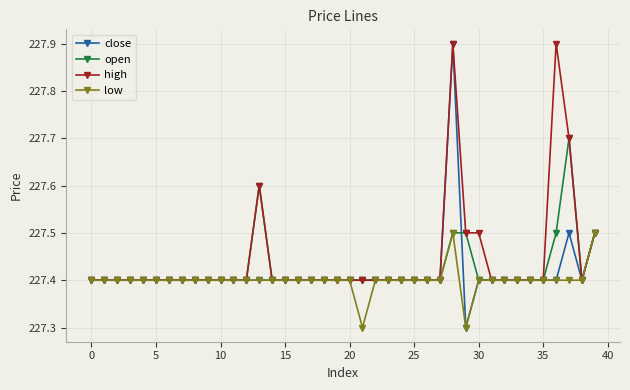

What are all the series names shown in the legend?

close, open, high, low